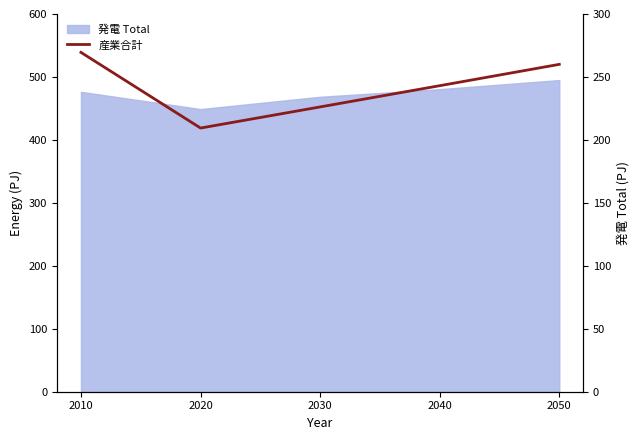

True or false: there are more than 1 points higher than both neighbors.

False